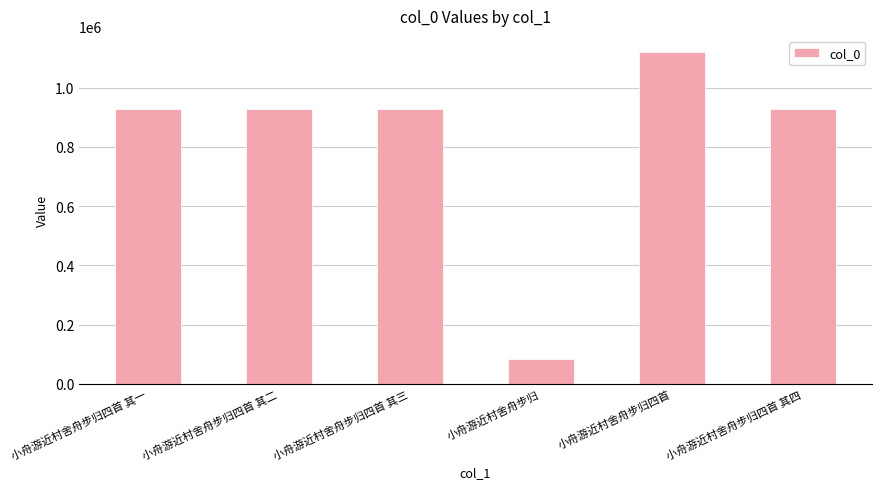

What is the label of the 5th bar from the right?

小舟游近村舍舟步归四首 其二